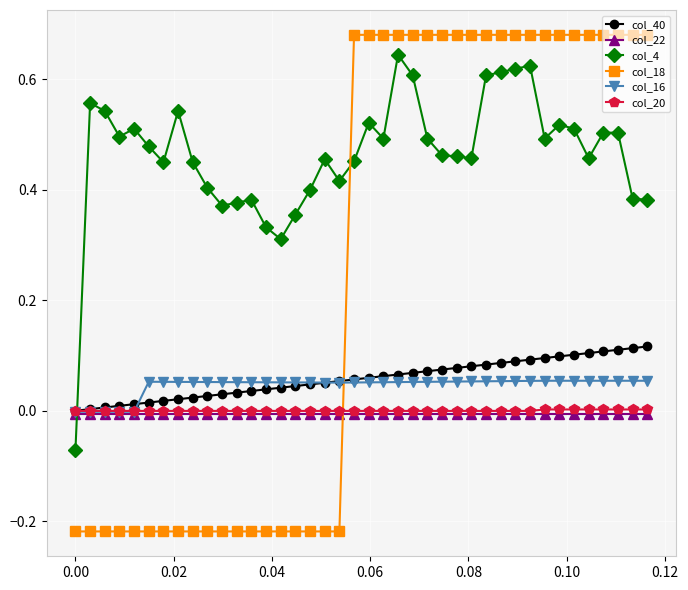

Which series has the largest total across all categories?

col_4